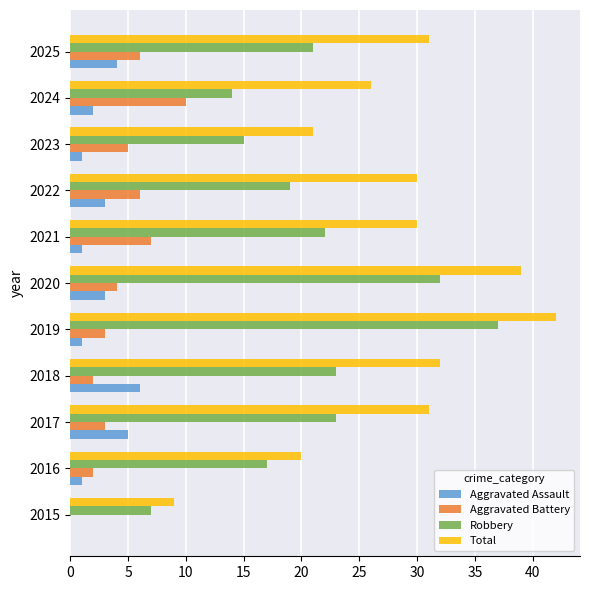

Which category has the highest value in the Aggravated Battery series?

2024